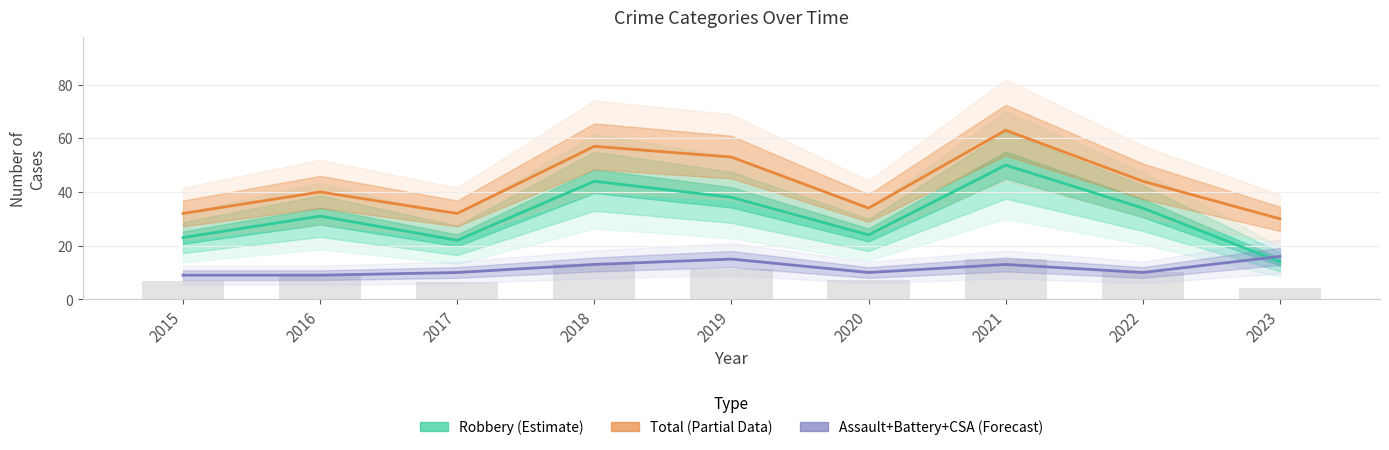

Which series has the widest spread of values?

Robbery